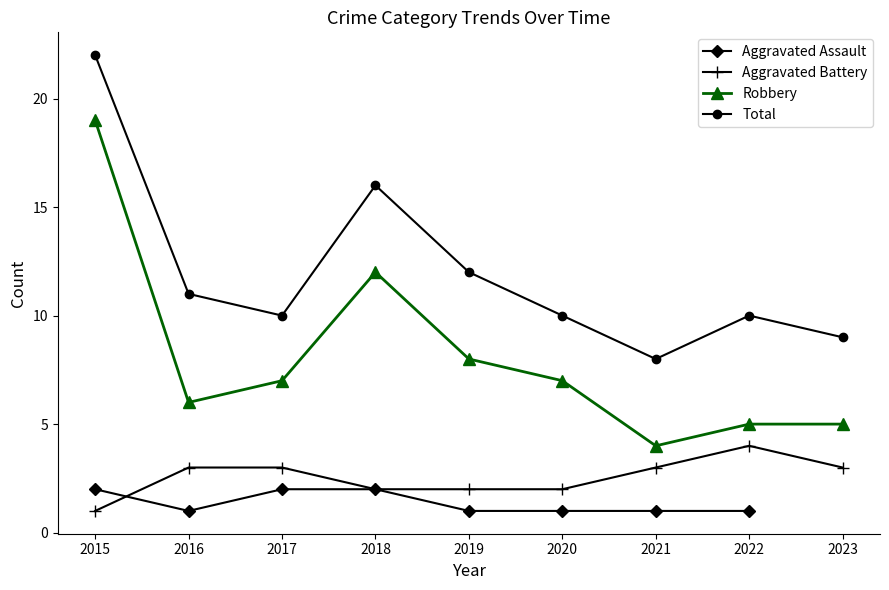

What is the minimum value shown in the chart?

1.0